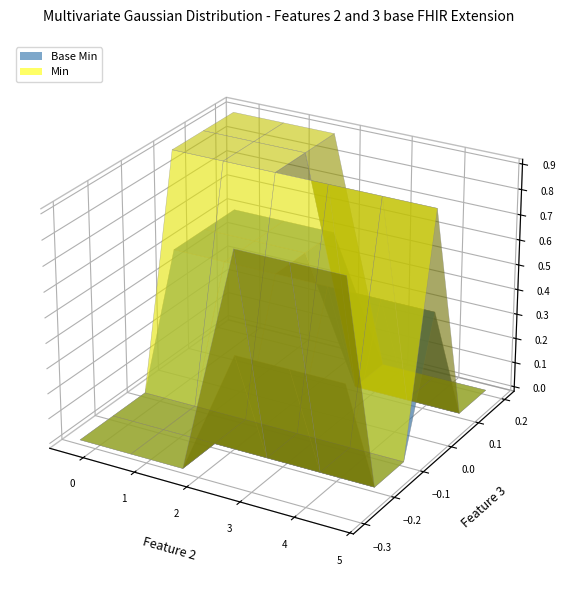

What is the difference between the highest and lowest values at 2?

1